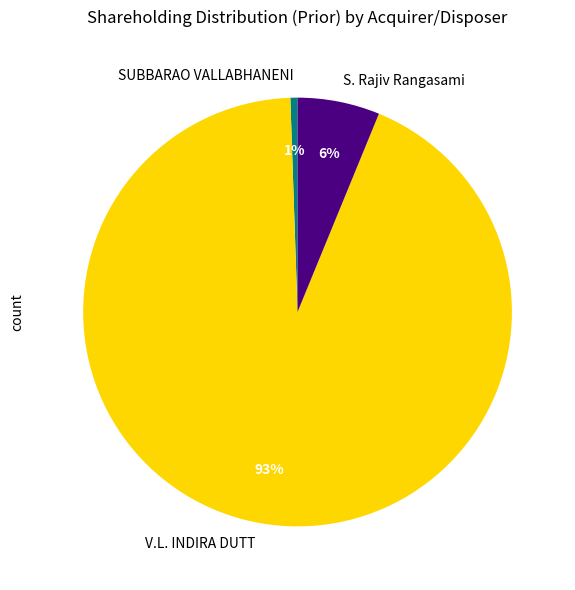

Between SUBBARAO VALLABHANENI and S. Rajiv Rangasami, which is larger?

S. Rajiv Rangasami